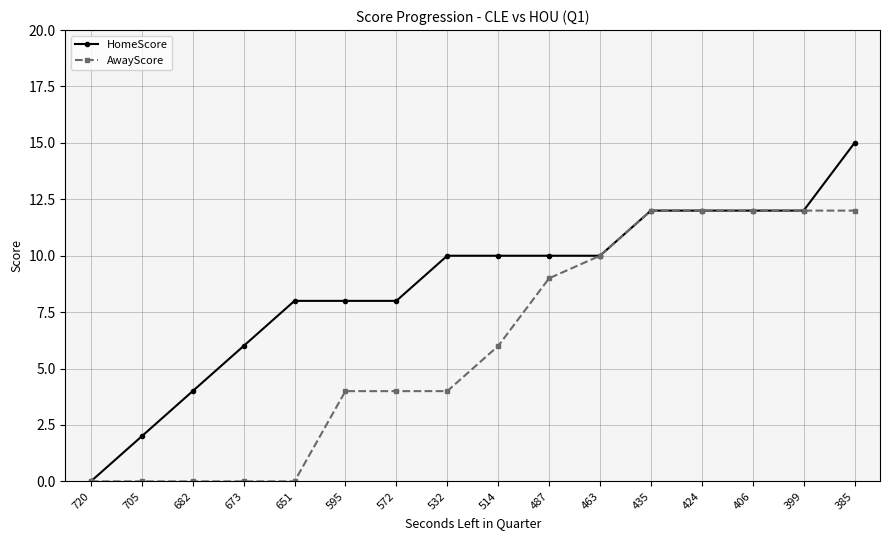

Which series has the largest range (max minus min)?

HomeScore